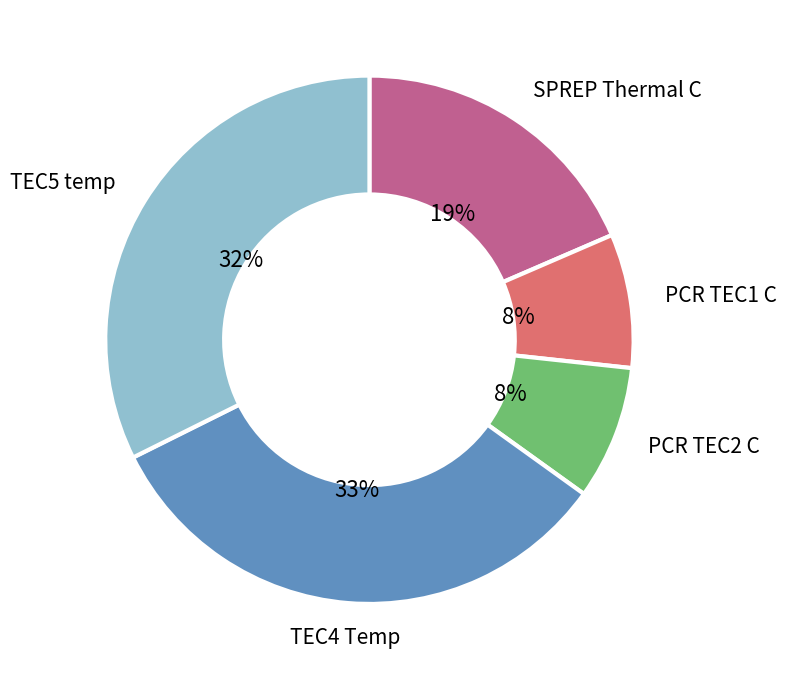

To the nearest percent, what is the difference between the largest and smallest slice percentages?

25%